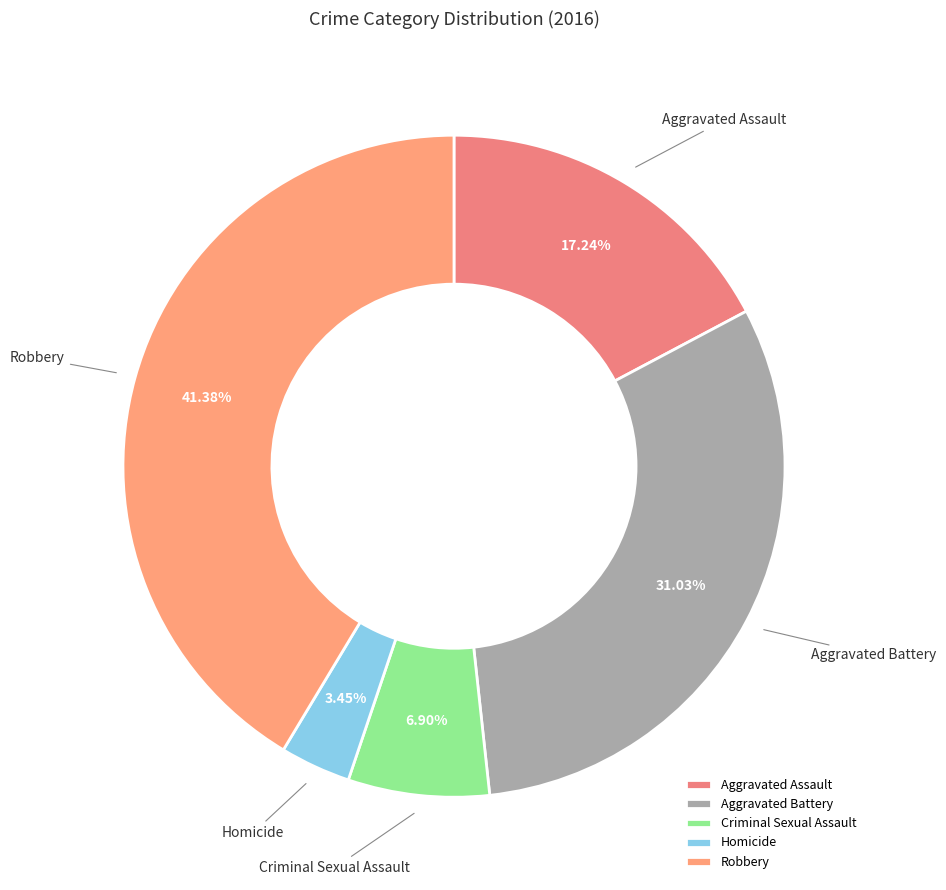

To the nearest percent, what is the average slice percentage?

20%